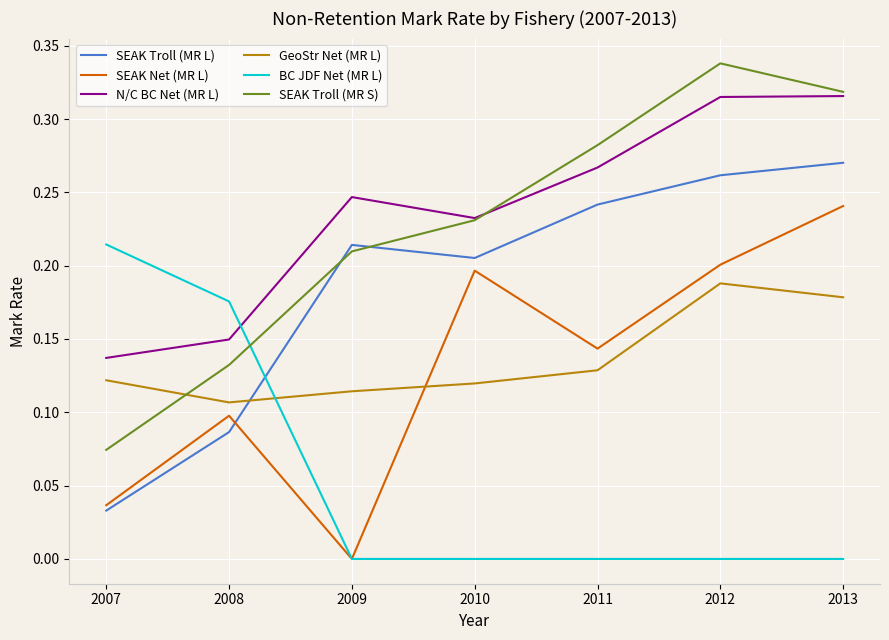

List the labels in order of SEAK Net (MR L) value, largest first.

2013, 2012, 2010, 2011, 2008, 2007, 2009